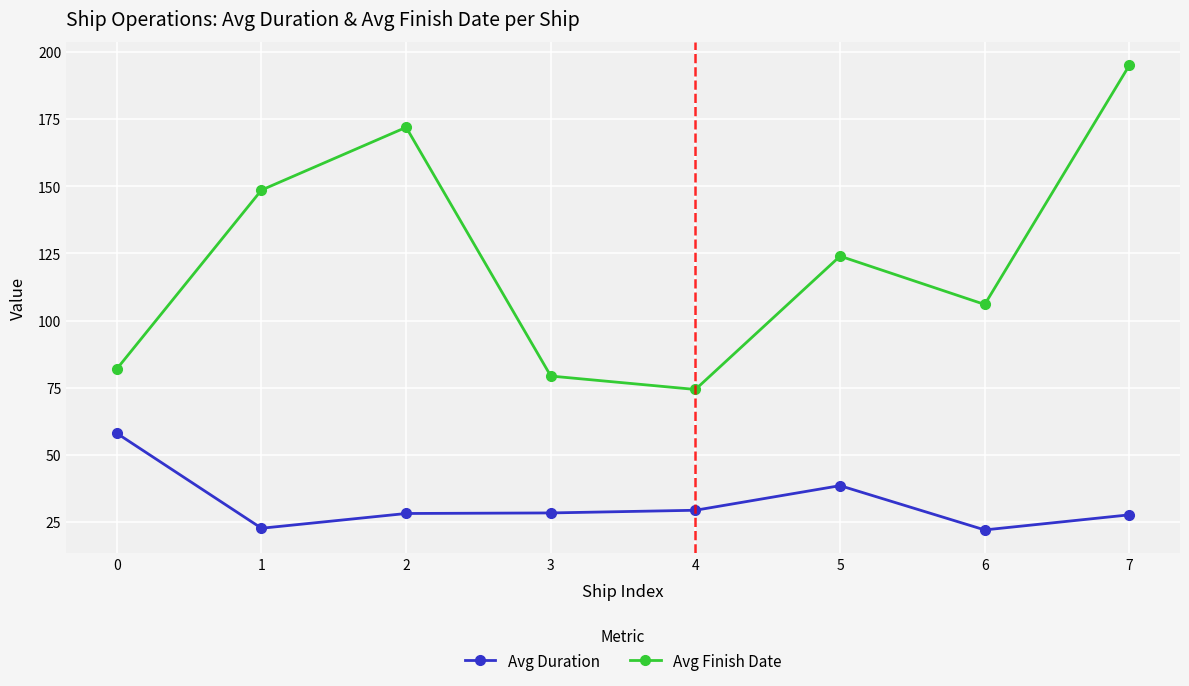

What is the total value across all series at 2?

200.1